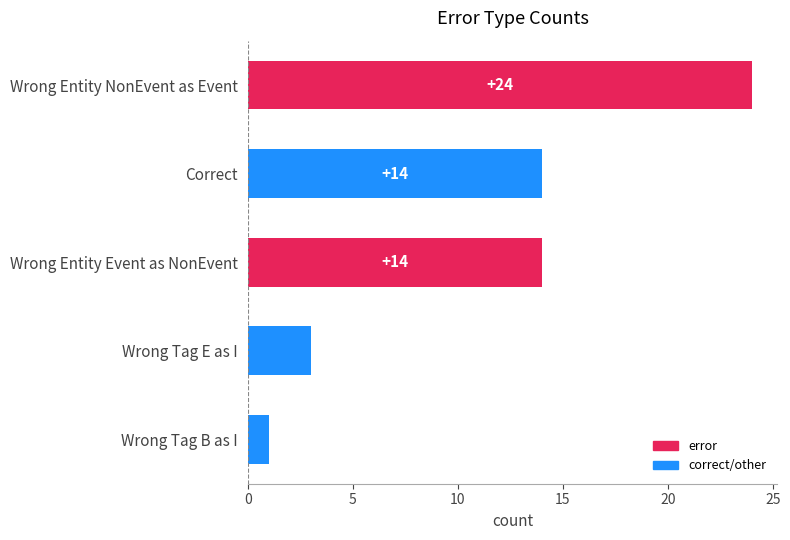

Are the bars horizontal?

Yes